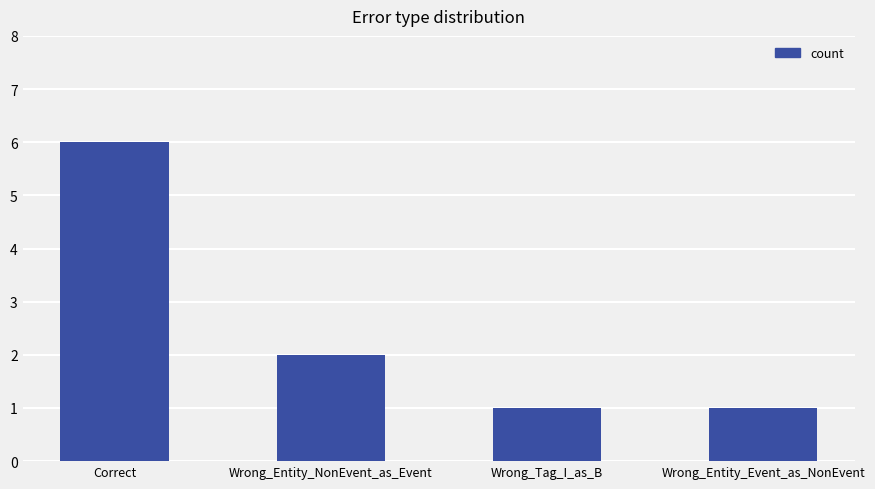

Where does the data first go above 2?

Correct